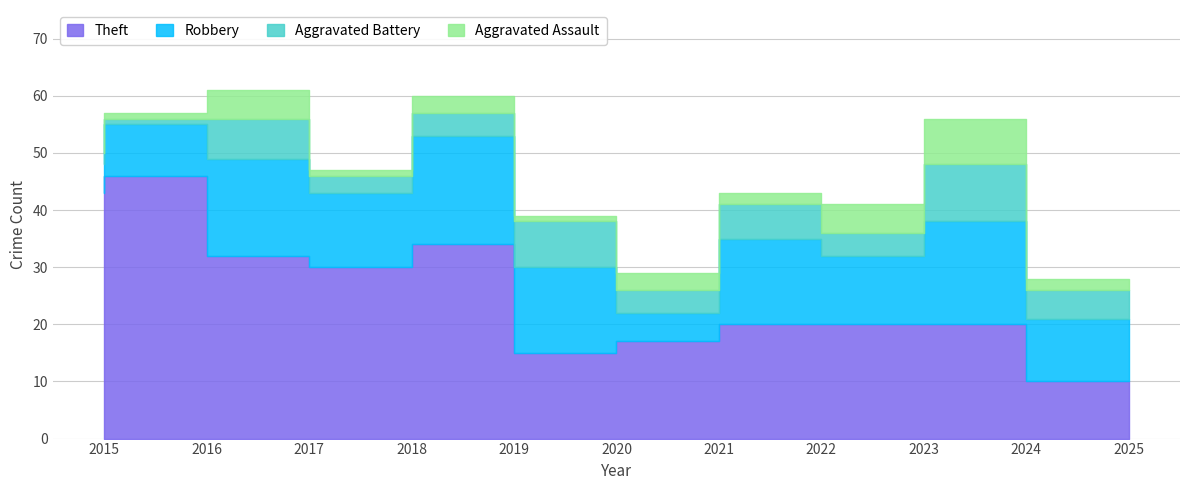

Does the chart display data point markers on the line(s)?

No